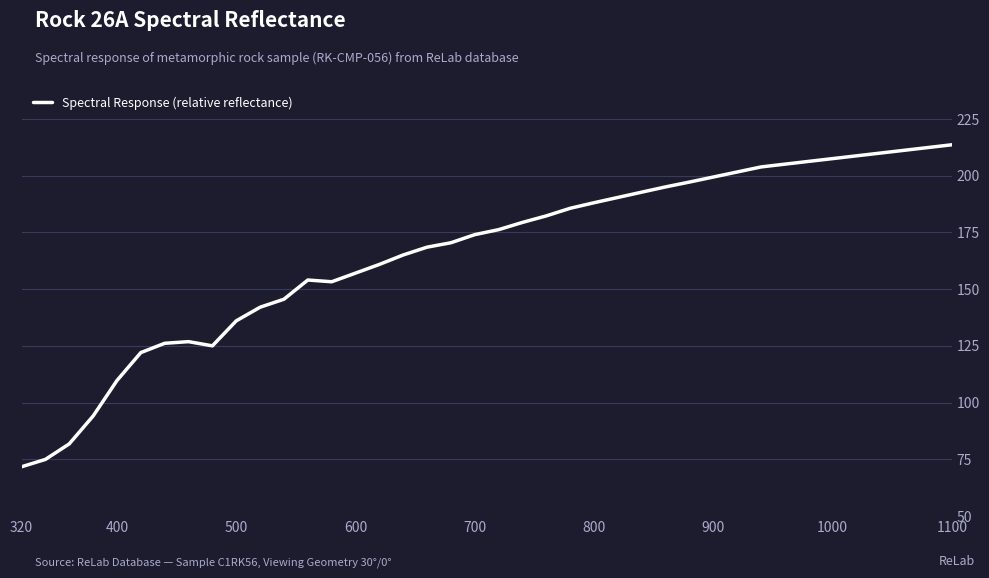

What is the maximum value shown in the chart?

213.7